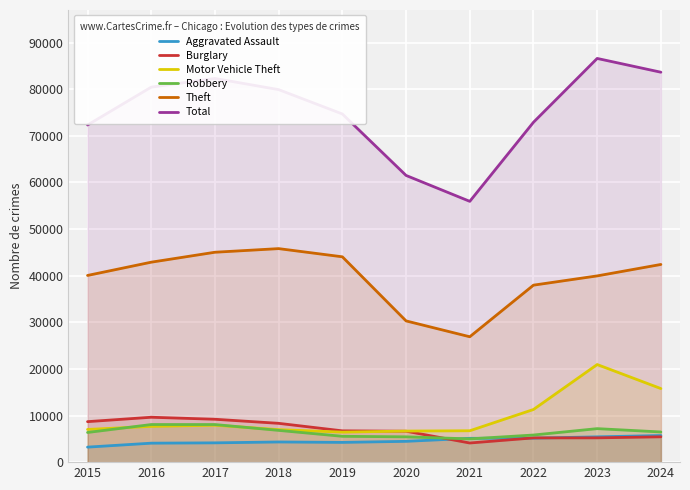

What is the difference between the maximum and minimum values in the Total series?

30650